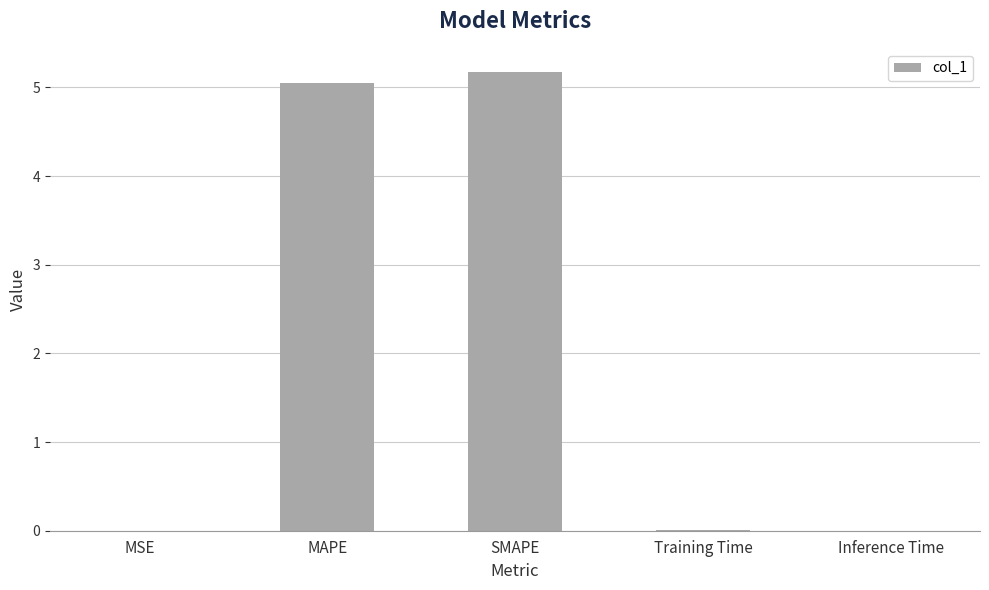

What is the sum of the values at SMAPE and MAPE?

10.2